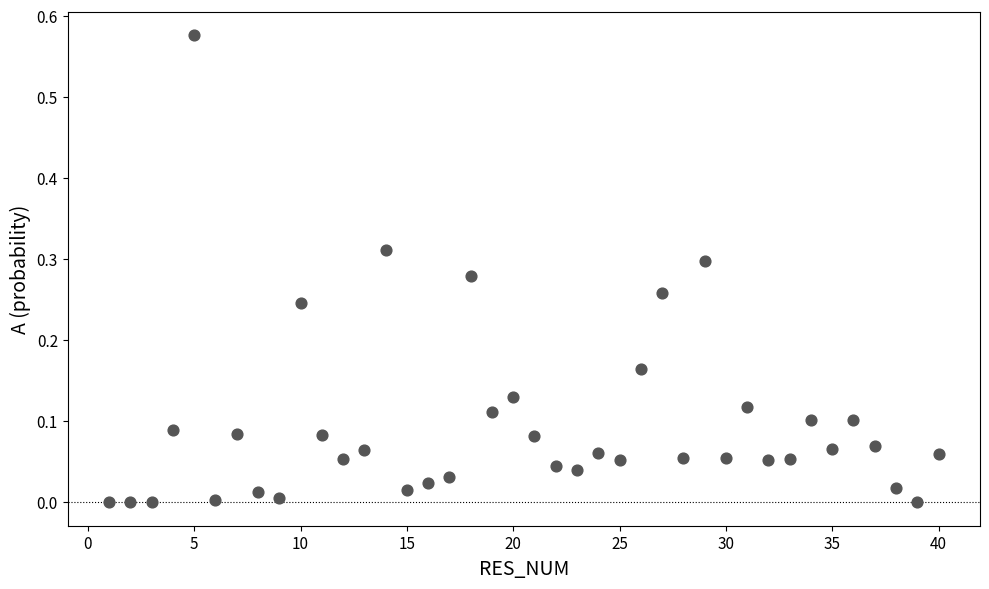

What is the range of X values (max minus min)?

39.0